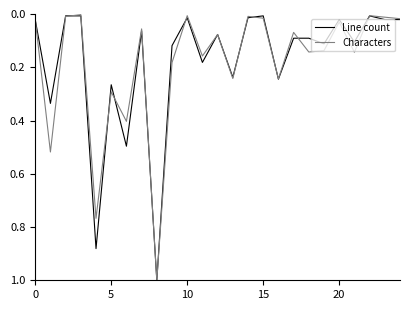

What is the greatest value displayed?

1.0